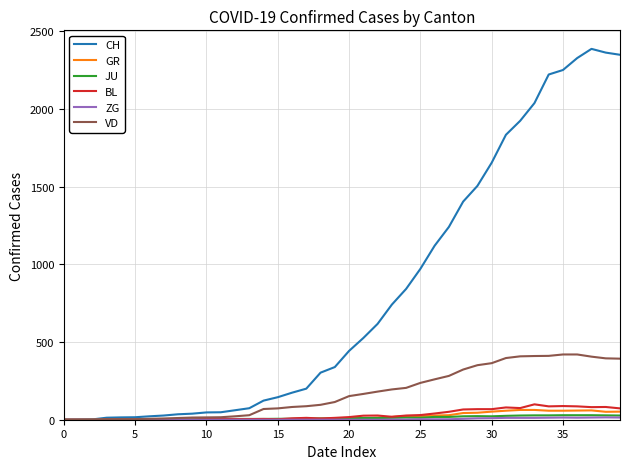

What is the maximum value for GR?

63